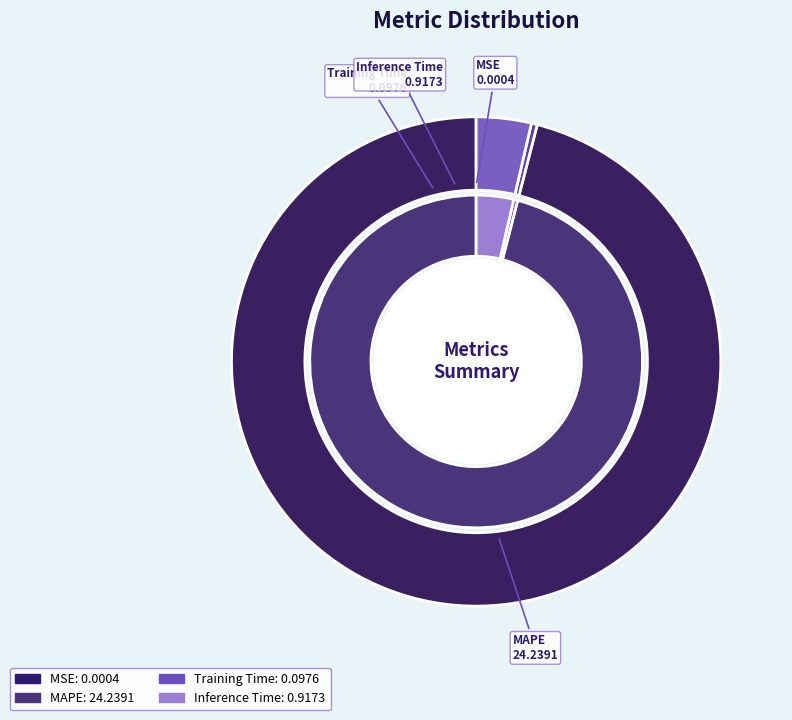

True or false: Inference Time accounts for 1% of the total.

False